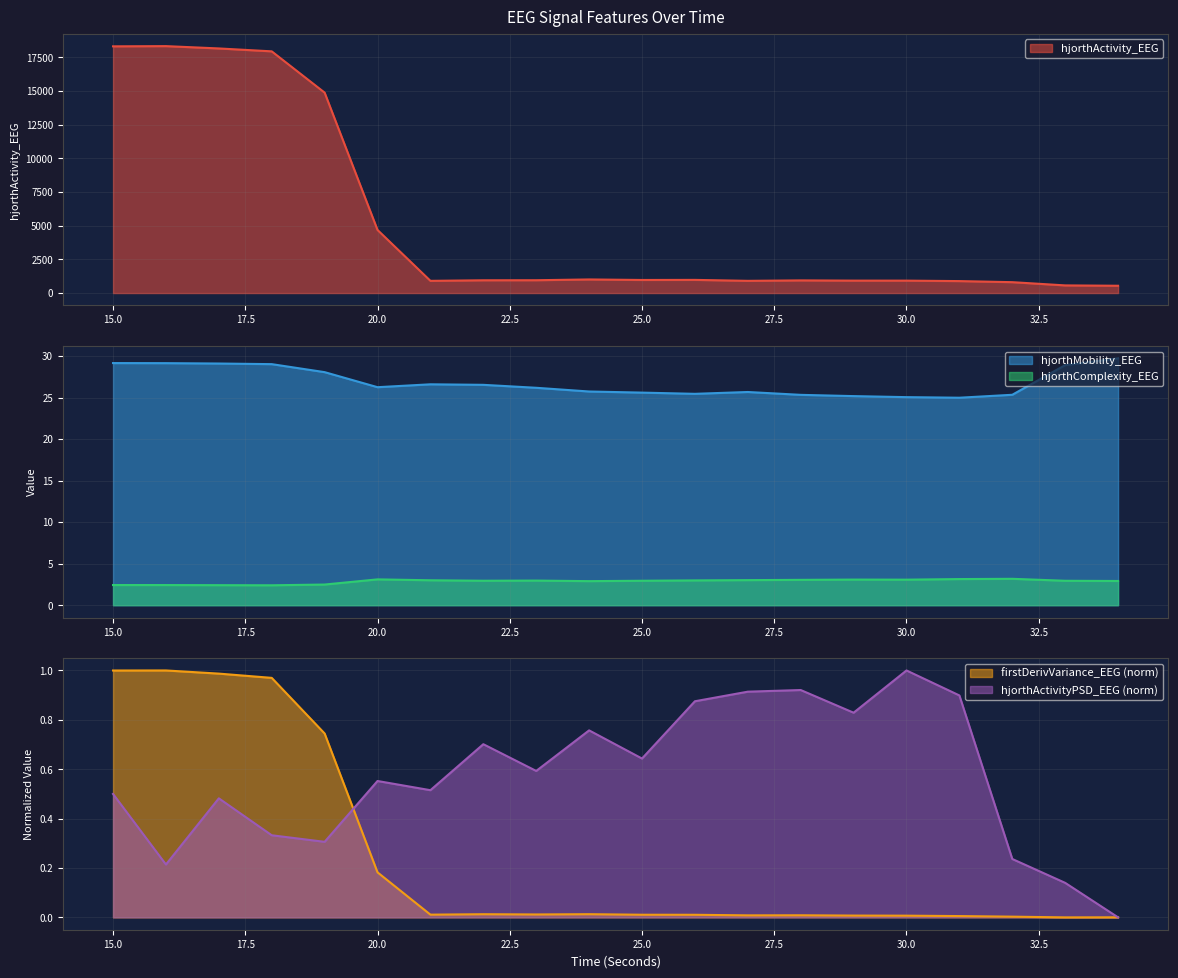

True or false: hjorthActivity_EEG and firstDerivVariance_EEG cross at least once.

False